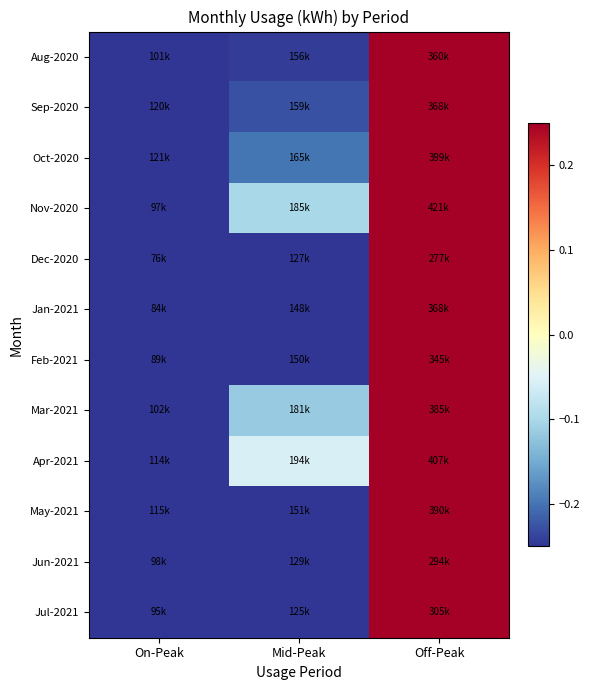

Reading left to right, list all the values displayed in this chart.

Aug-2020: On-Peak=-0.5	Mid-Peak=-0.2	Off-Peak=0.8
Sep-2020: On-Peak=-0.4	Mid-Peak=-0.2	Off-Peak=0.8
Oct-2020: On-Peak=-0.4	Mid-Peak=-0.2	Off-Peak=0.9
Nov-2020: On-Peak=-0.5	Mid-Peak=-0.1	Off-Peak=1.0
Dec-2020: On-Peak=-0.6	Mid-Peak=-0.4	Off-Peak=0.3
Jan-2021: On-Peak=-0.6	Mid-Peak=-0.3	Off-Peak=0.8
Feb-2021: On-Peak=-0.6	Mid-Peak=-0.3	Off-Peak=0.7
Mar-2021: On-Peak=-0.5	Mid-Peak=-0.1	Off-Peak=0.9
Apr-2021: On-Peak=-0.4	Mid-Peak=-0.1	Off-Peak=1.0
May-2021: On-Peak=-0.4	Mid-Peak=-0.3	Off-Peak=0.9
Jun-2021: On-Peak=-0.5	Mid-Peak=-0.4	Off-Peak=0.4
Jul-2021: On-Peak=-0.5	Mid-Peak=-0.4	Off-Peak=0.5